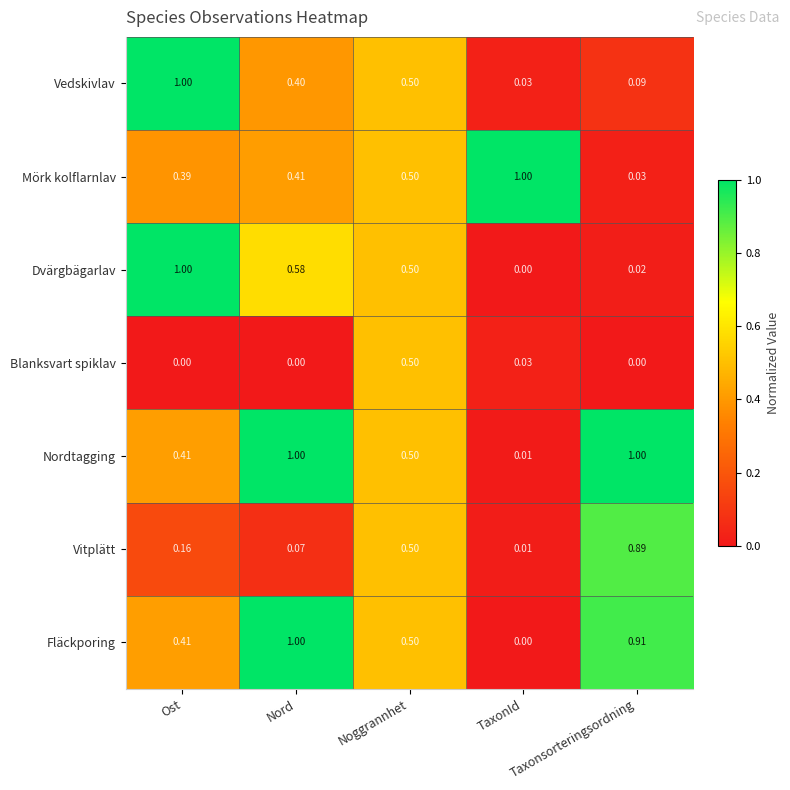

What is the difference between the highest and lowest values at Nord?

1.0